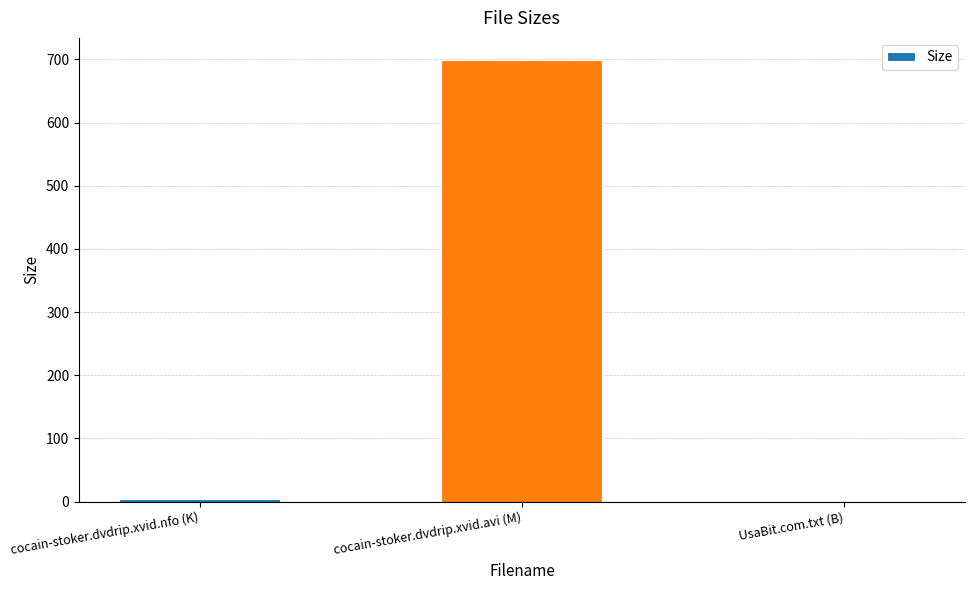

How many values are above zero?

2